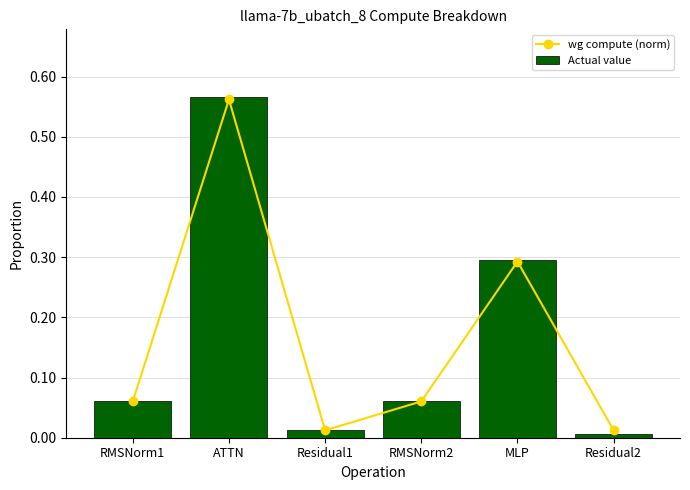

What is the sum of all Actual value values?

1.0